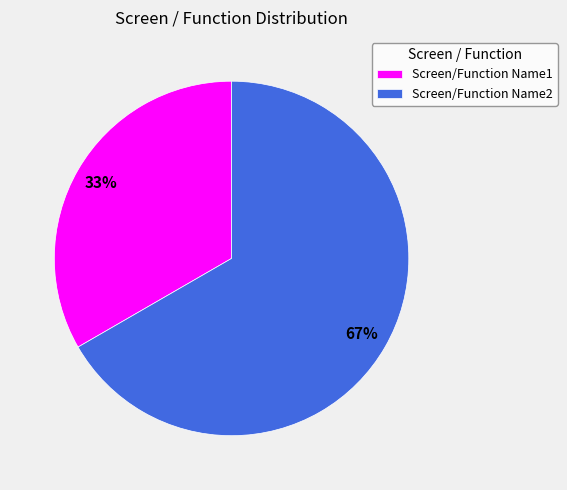

To the nearest percent, what percentage of the pie is Screen/Function Name2?

67%